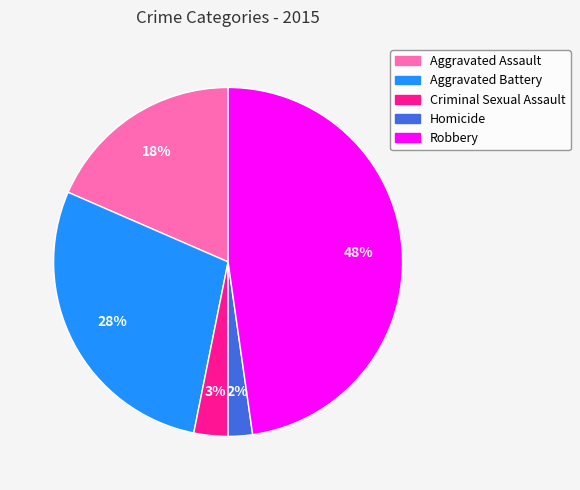

Is the sum of Criminal Sexual Assault and Aggravated Battery greater than half?

No